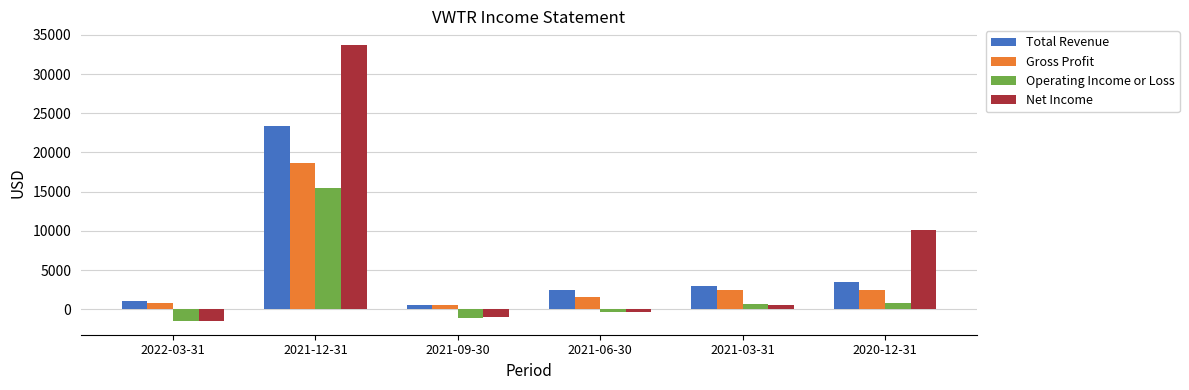

Rank the series by their maximum value, from highest to lowest.

Net Income, Total Revenue, Gross Profit, Operating Income or Loss